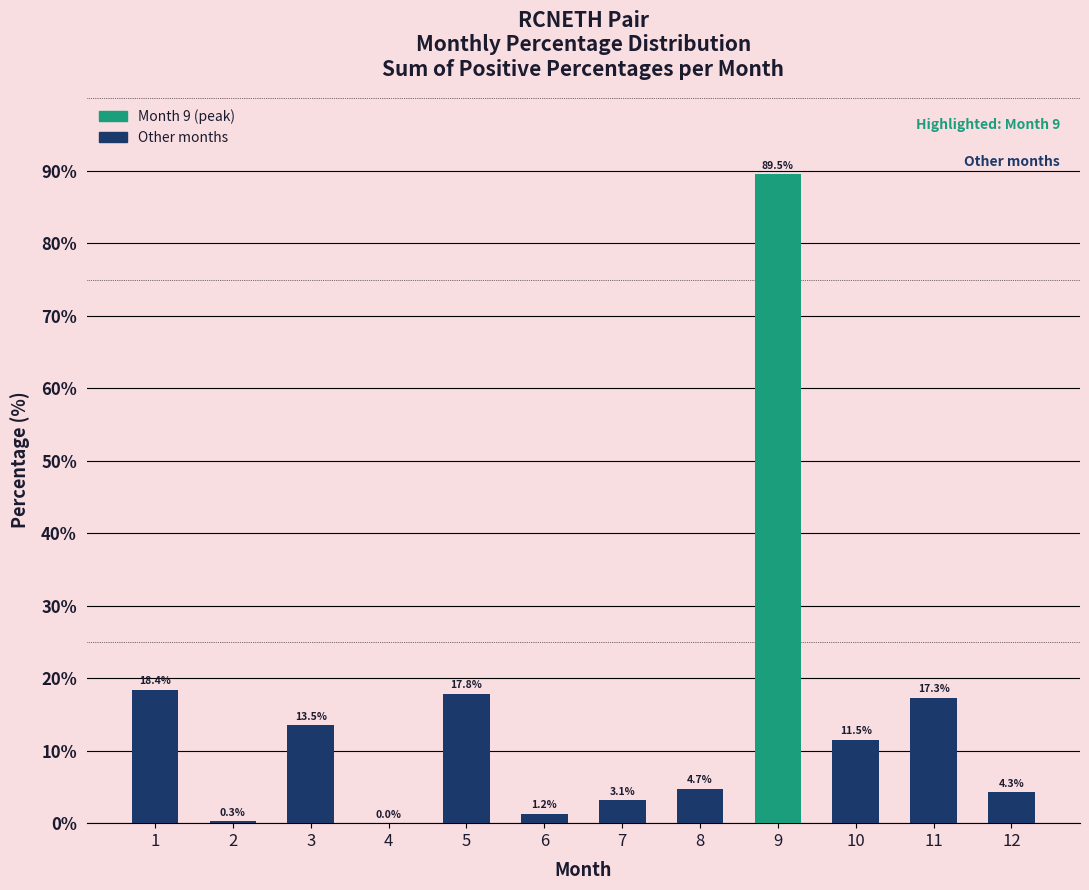

Approximately how many times larger is the value at 10 compared to 11?

0.7